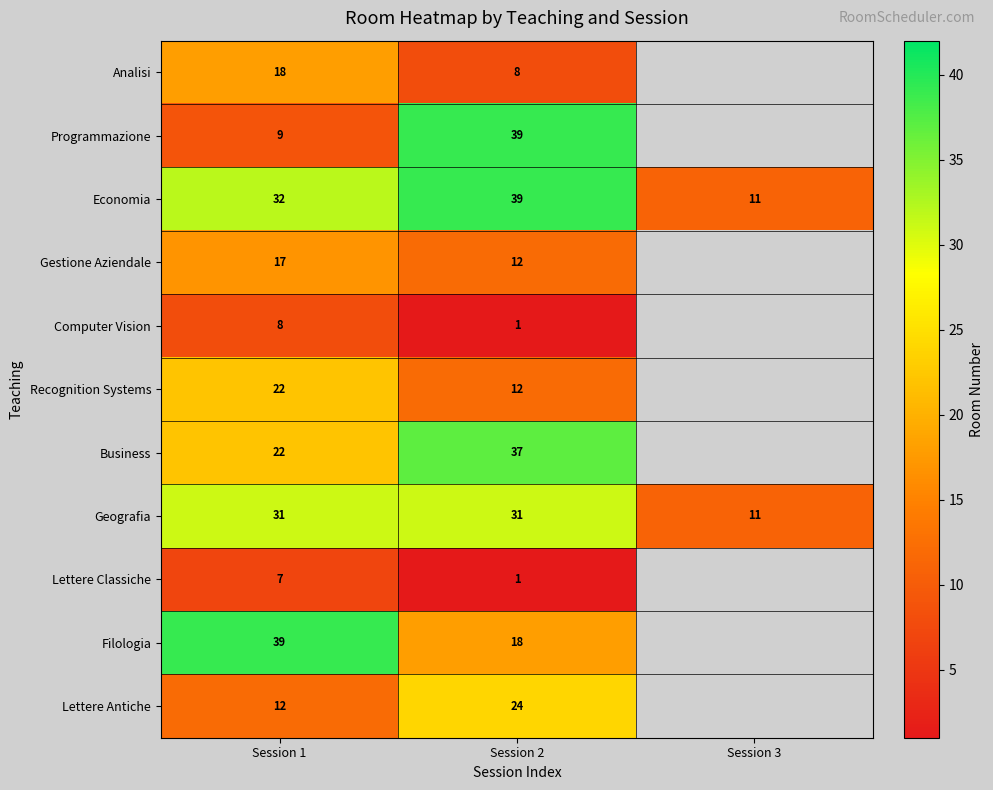

How many series are shown in this chart?

11